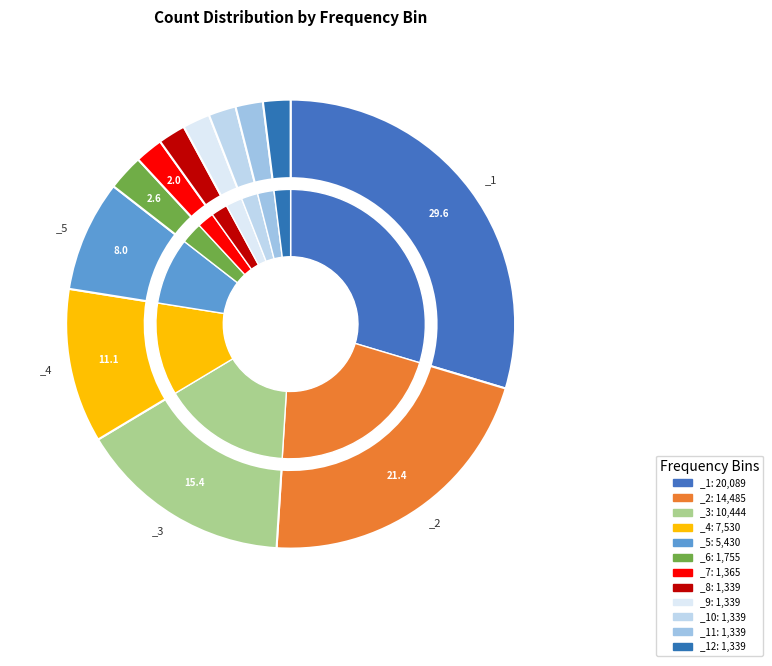

Is it true that _7 is 2% of the pie?

True